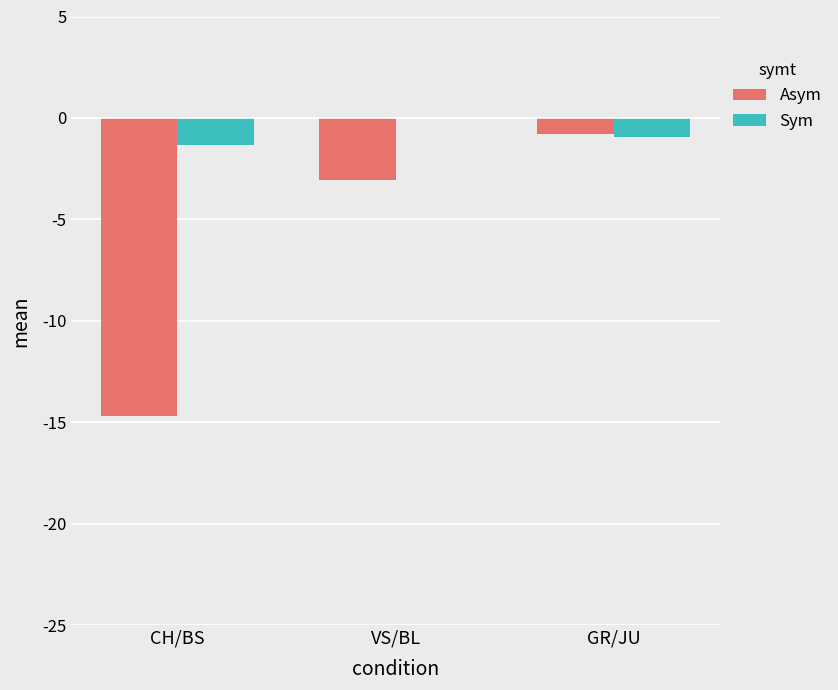

Reading right to left, what are all the values shown in this chart?

Asym: GR/JU=-0.8	VS/BL=-3.1	CH/BS=-14.7
Sym: GR/JU=-0.9	VS/BL=0.0	CH/BS=-1.3